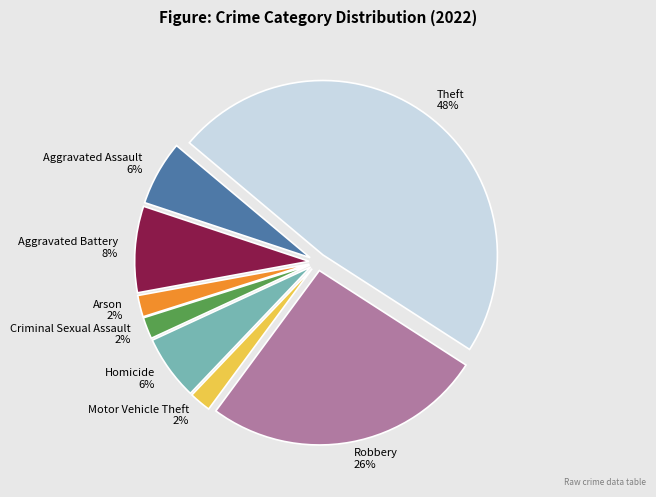

To the nearest percent, what is the combined percentage of Motor Vehicle Theft and Criminal Sexual Assault?

4%